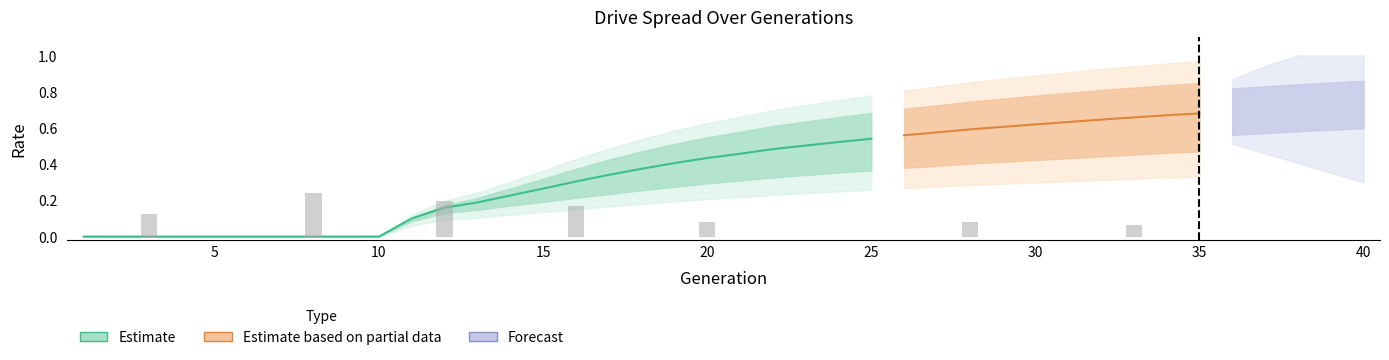

What is the difference between the highest and lowest values at 22?

0.5